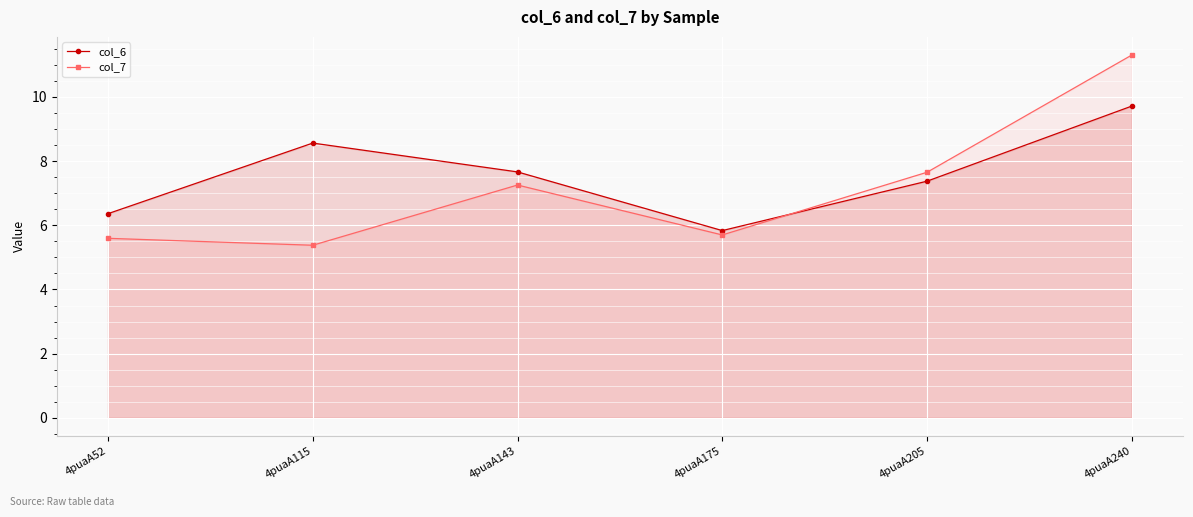

What value does the col_6 series have at 4puaA205?

7.4